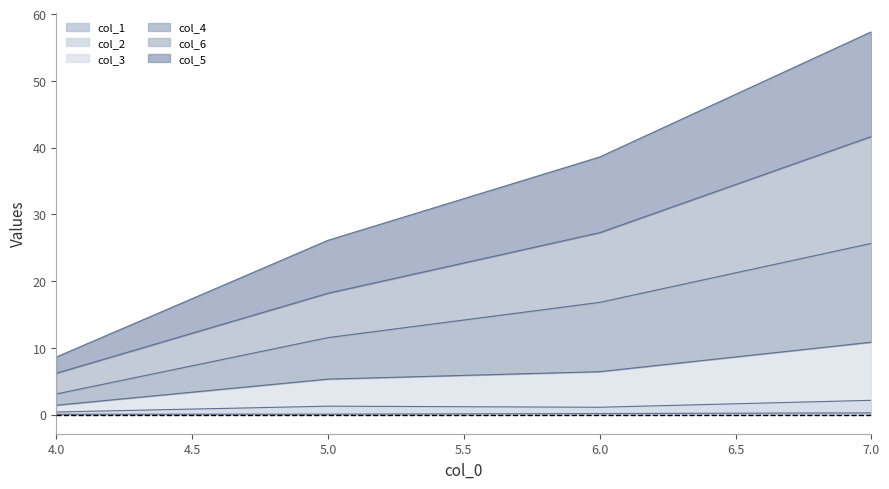

Which label corresponds to the smallest value in the chart?

4.0